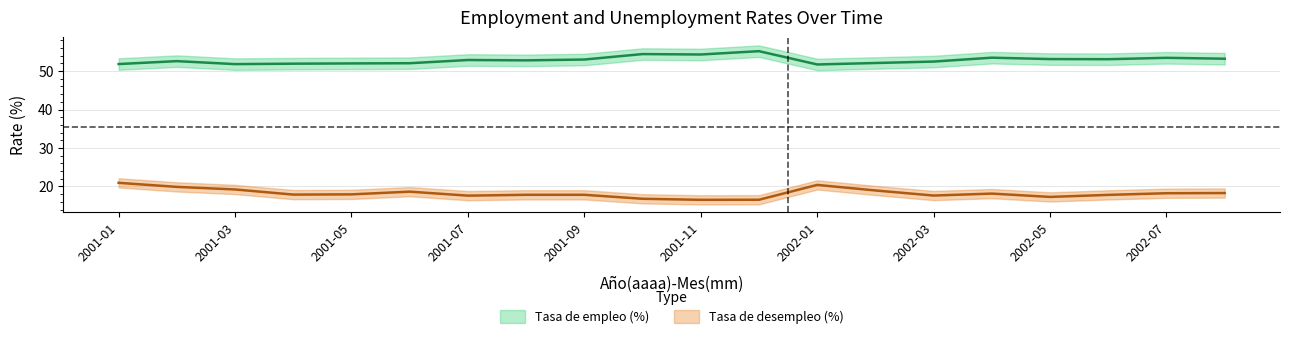

The value of Tasa de empleo (%) at 2001-03 is 51.8. True or false?

True